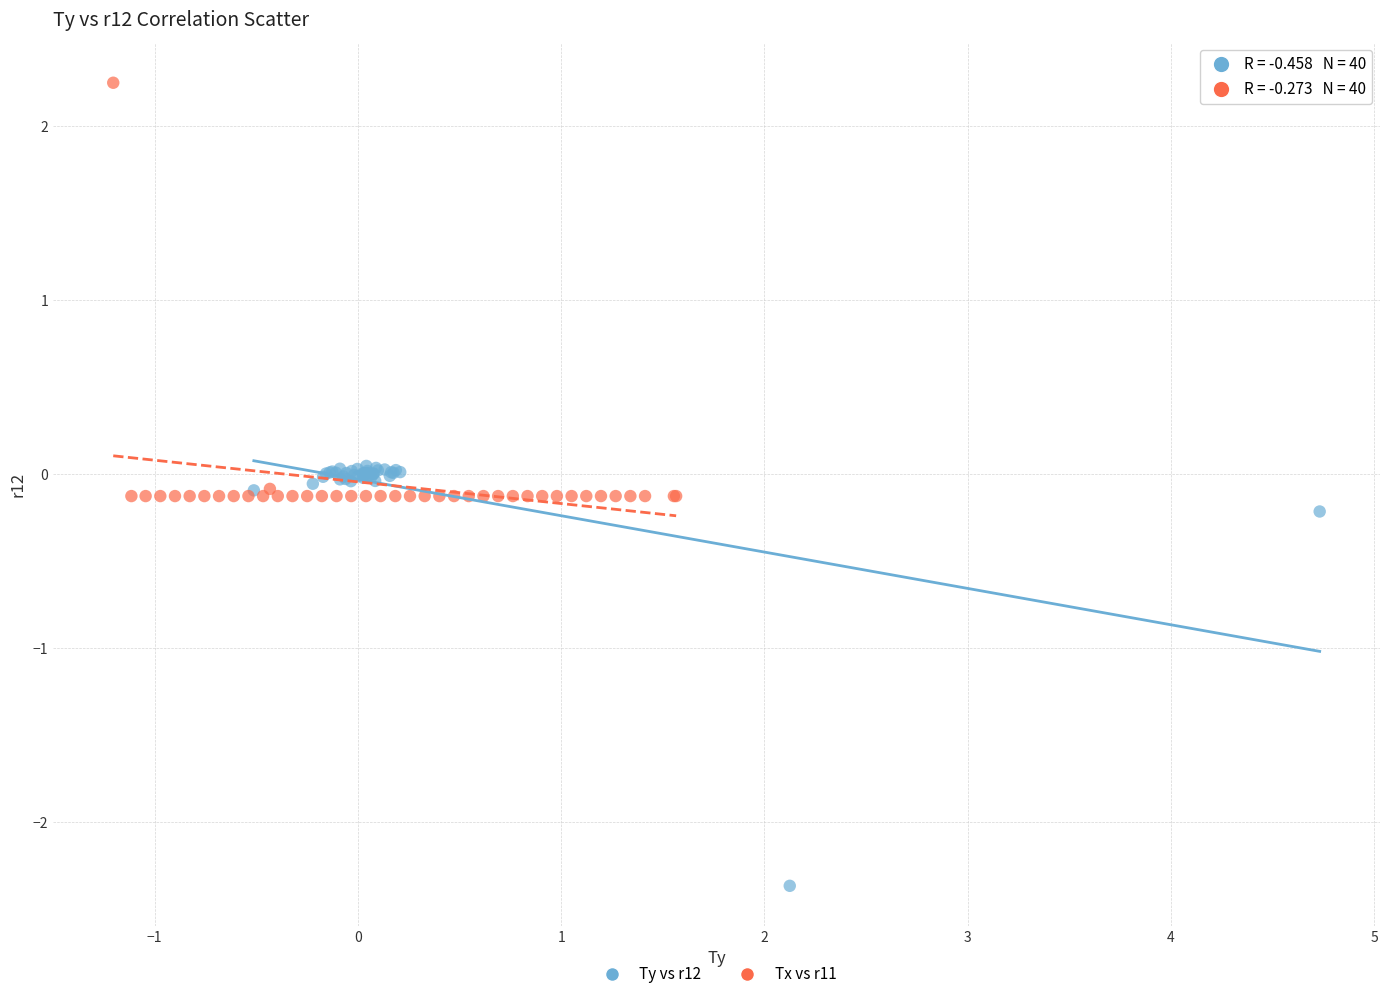

Which series contains the highest Y value?

Tx vs r11